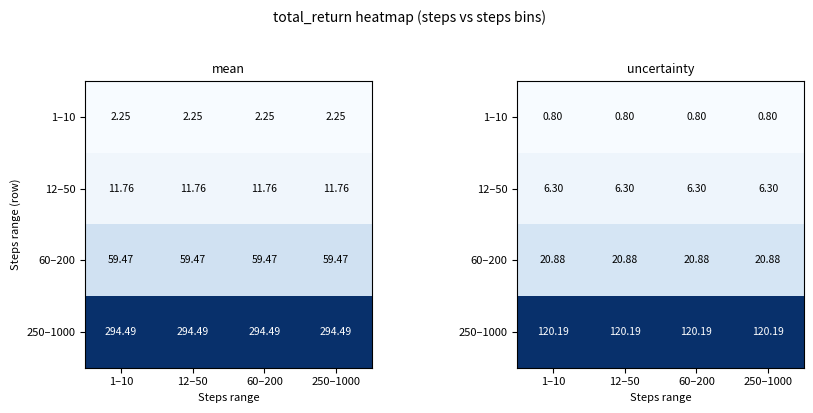

At which label does 1–10 reach its minimum?

1–10